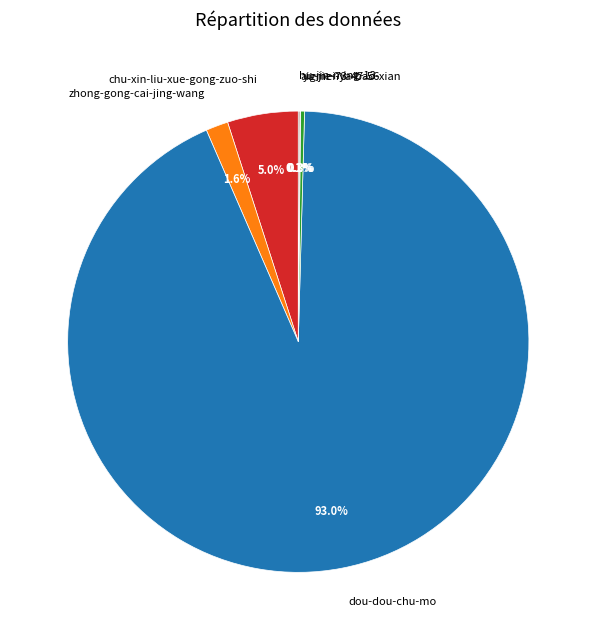

To the nearest percent, what percentage of the pie is dou-dou-chu-mo?

93%